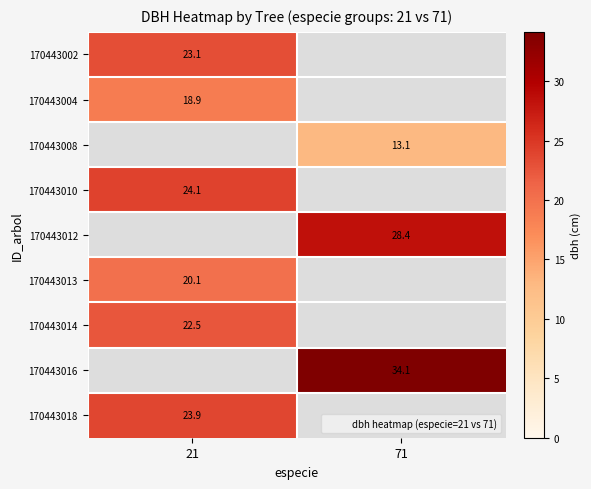

Count the number of data series in this chart.

9